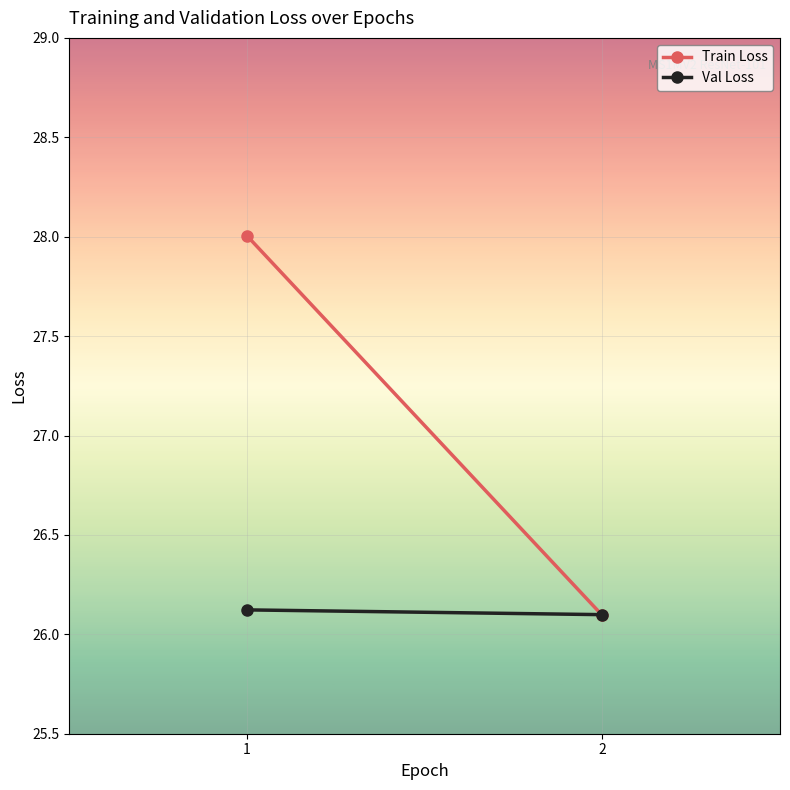

What is the lowest value of the Train Loss series?

26.1